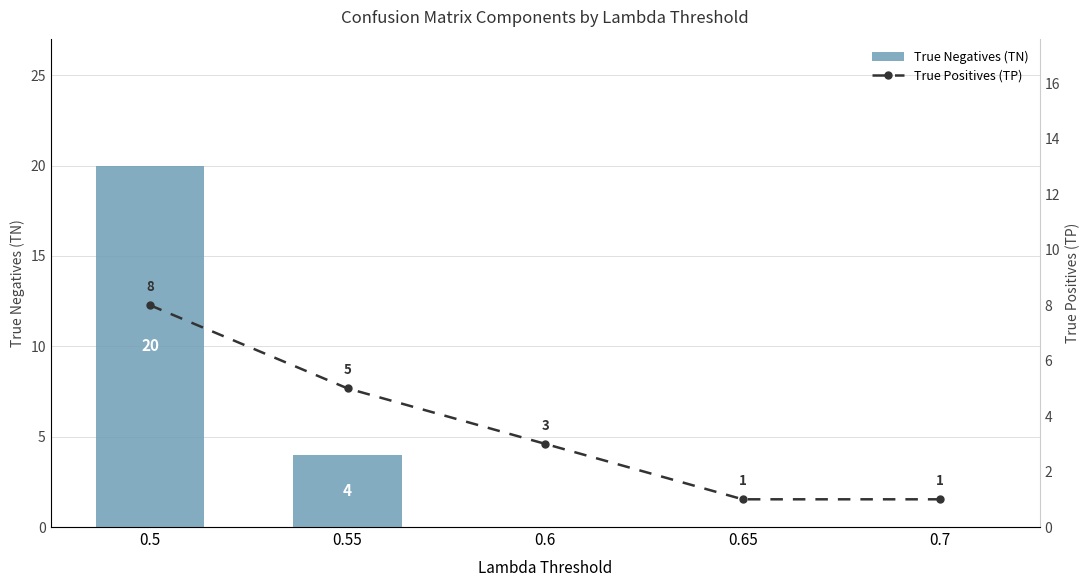

What is the value of the True Positives (TP) bar at the 1st from the left?

8